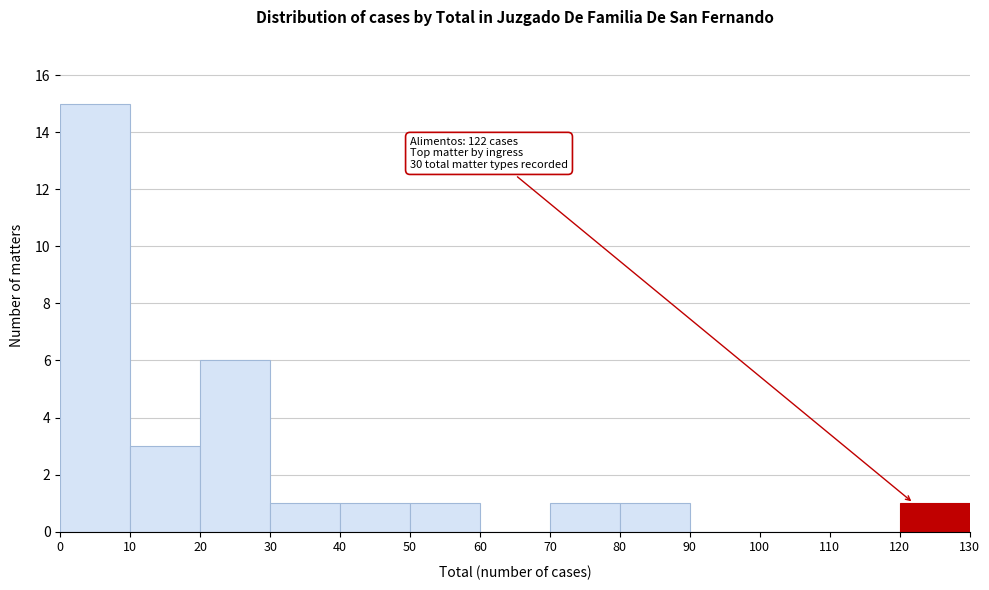

Over which range of the x-axis is the bar tallest?

0 to 10